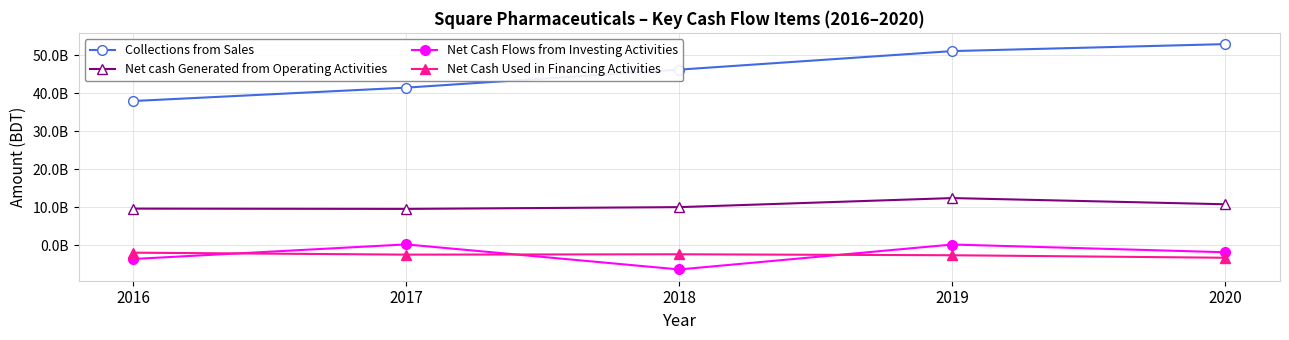

True or false: Collections from Sales and Net cash Generated from Operating Activities intersect in this chart.

False